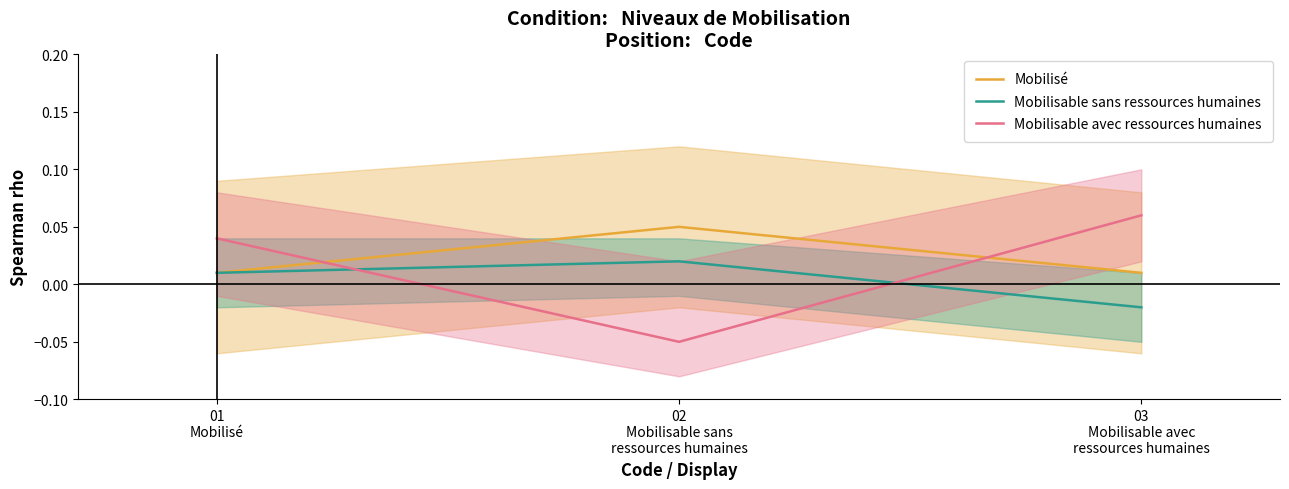

The Mobilisable sans ressources humaines series shows -0.0 at 03
Mobilisable avec
ressources humaines. True or false?

True